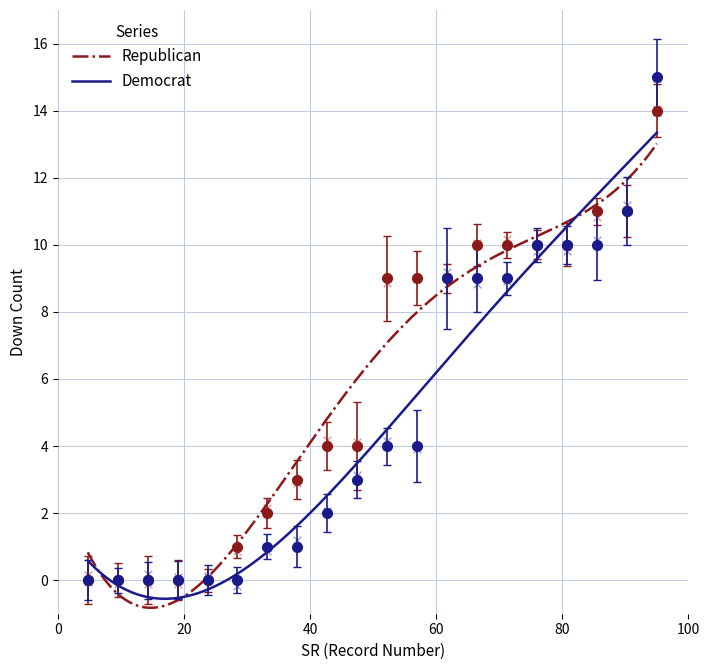

Which series has the largest Y range (max minus min)?

Democrat